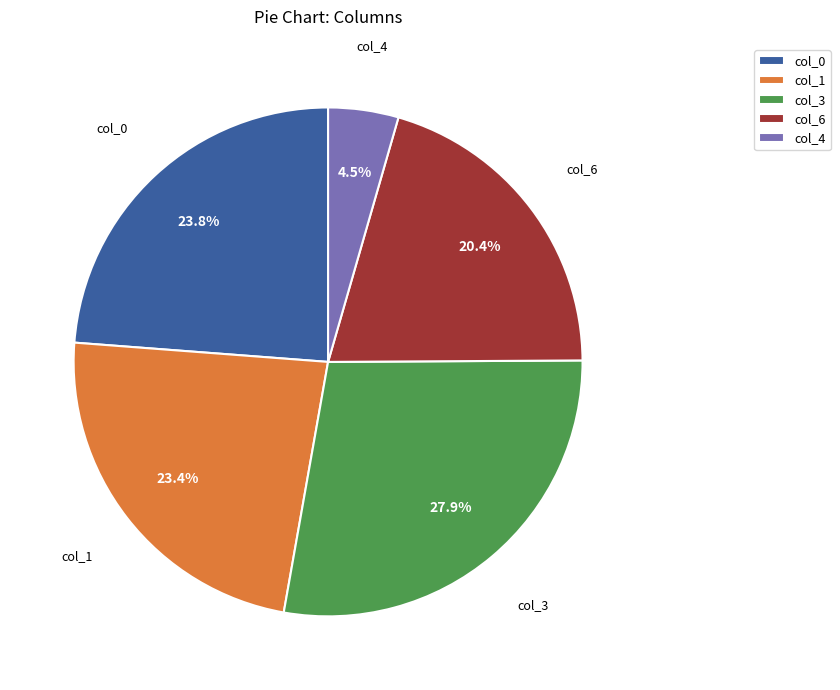

What percentage is NOT represented by col_0?

76.2%